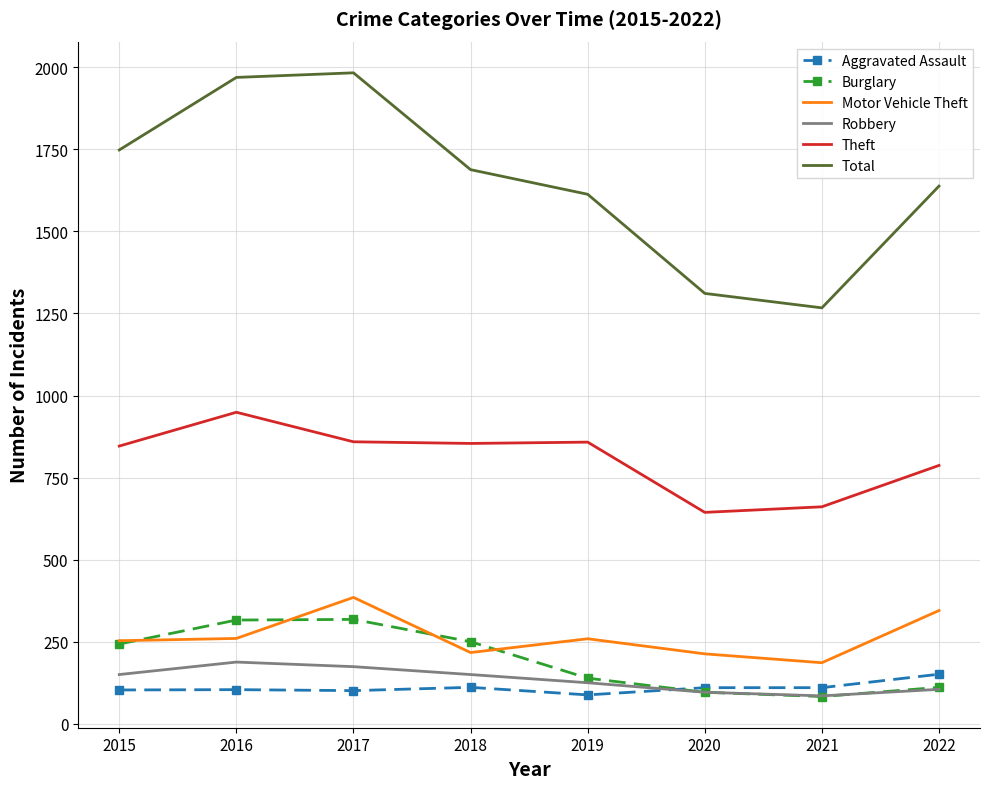

What is the average value of the Robbery series?

134